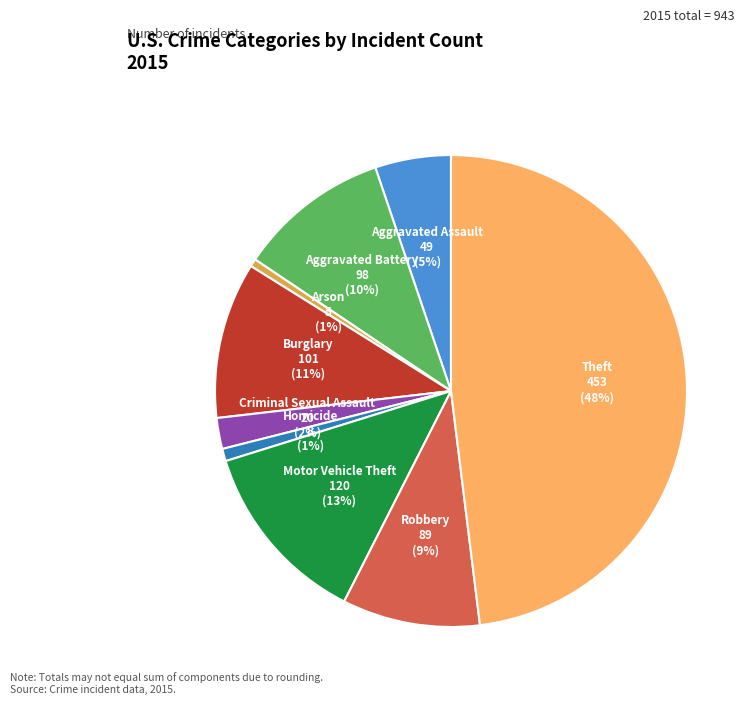

To the nearest percent, what portion does Motor Vehicle Theft represent?

13%